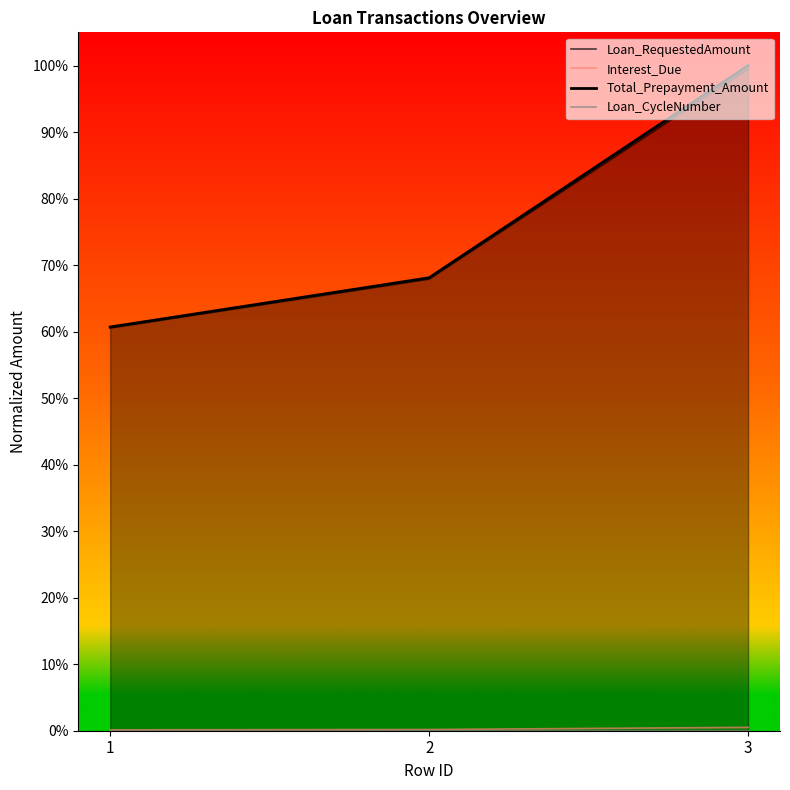

Rank the series at 3 from highest to lowest value.

Total_Prepayment_Amount, Loan_RequestedAmount, Interest_Due, Loan_CycleNumber